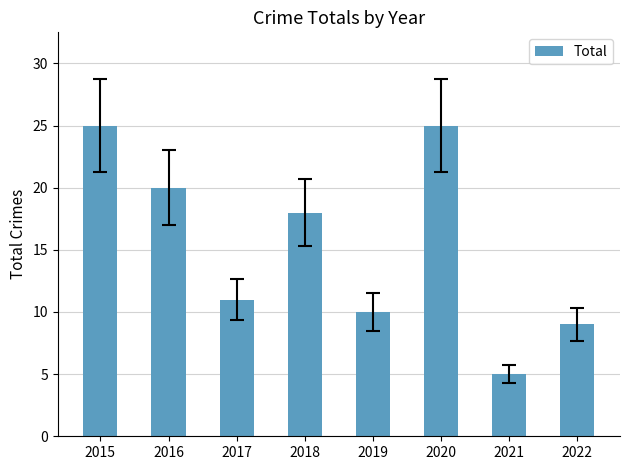

At which label does the data first exceed 18?

2015